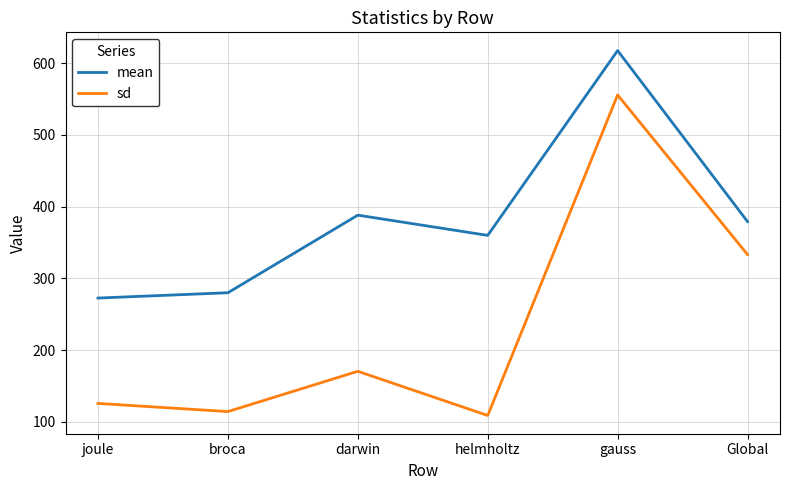

Where is sd nearest to the value 332?

Global